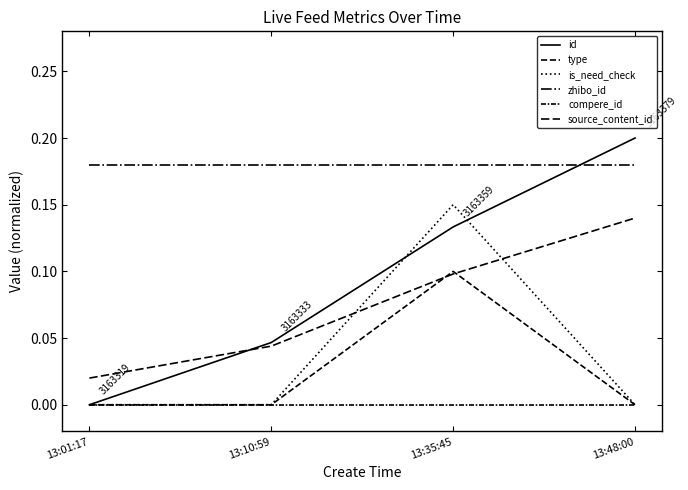

Which label corresponds to the largest value in the chart?

13:48:00